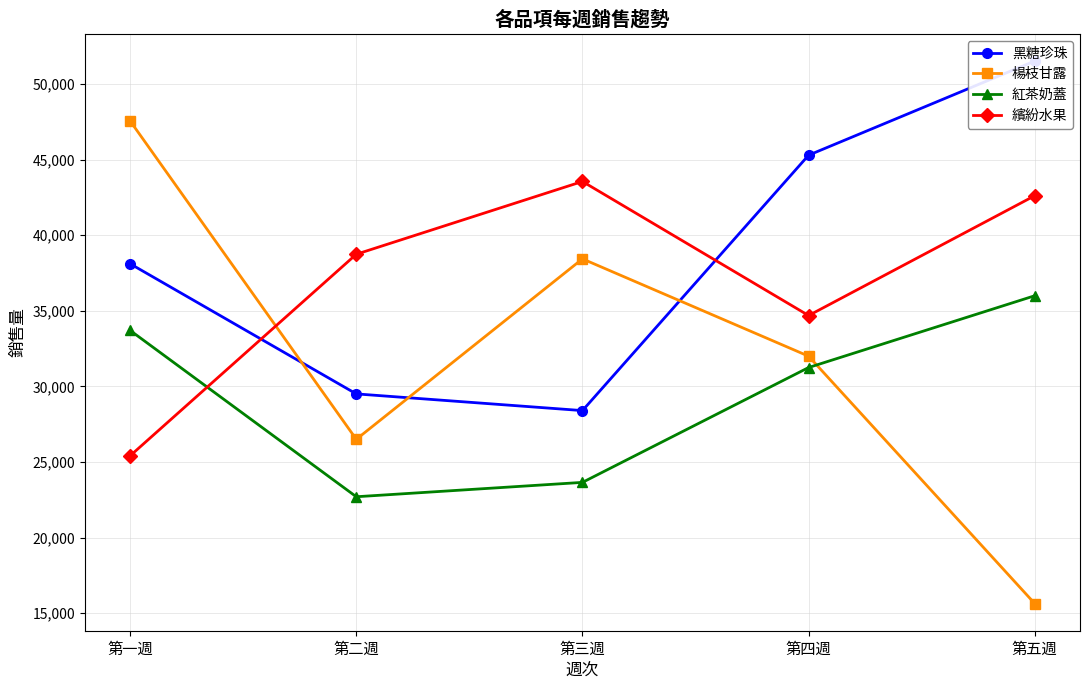

Rank the series by their maximum value, from highest to lowest.

黑糖珍珠, 楊枝甘露, 繽紛水果, 紅茶奶蓋